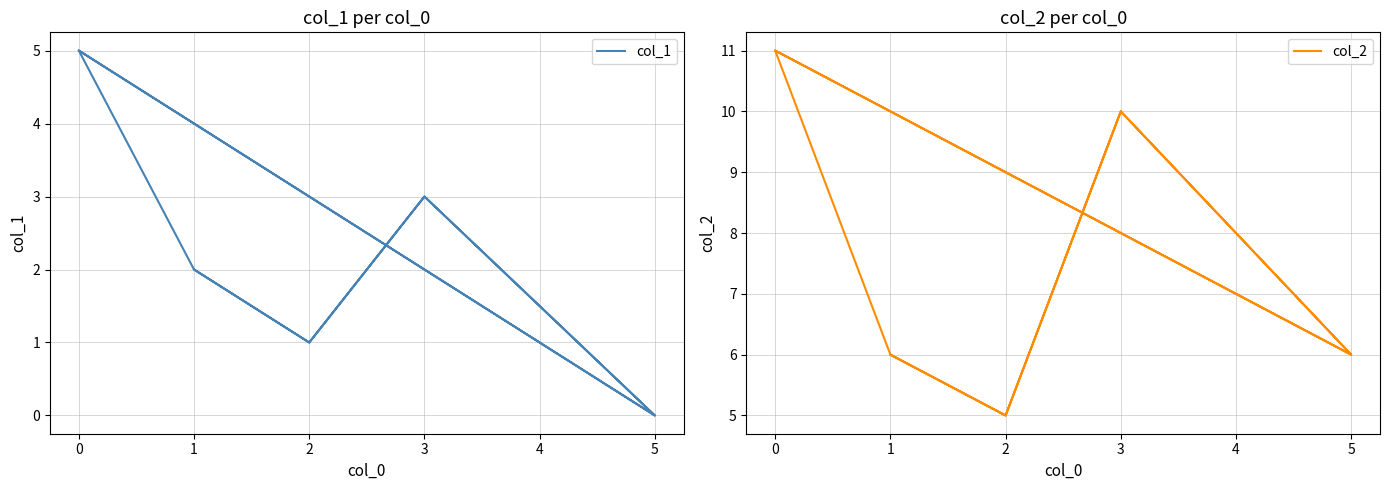

What is the difference between the maximum and minimum values in the col_1 series?

5